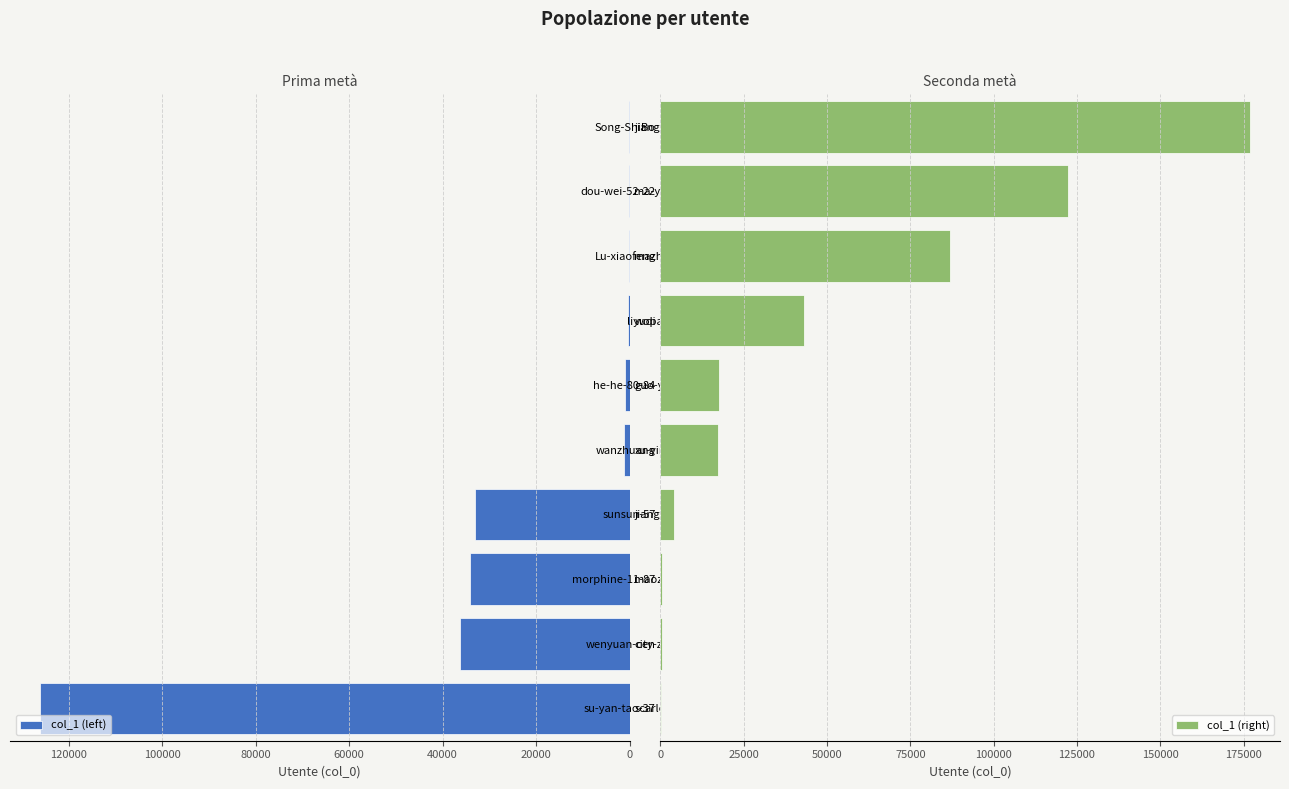

What is the sum of all col_1 (right) values?

469472